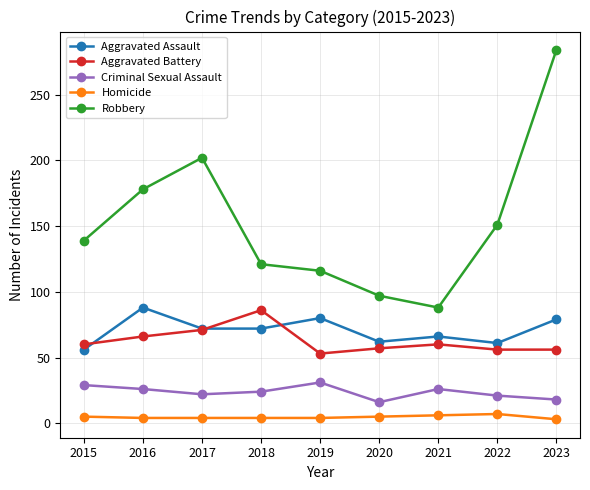

Where is the first local maximum for Aggravated Assault?

2016